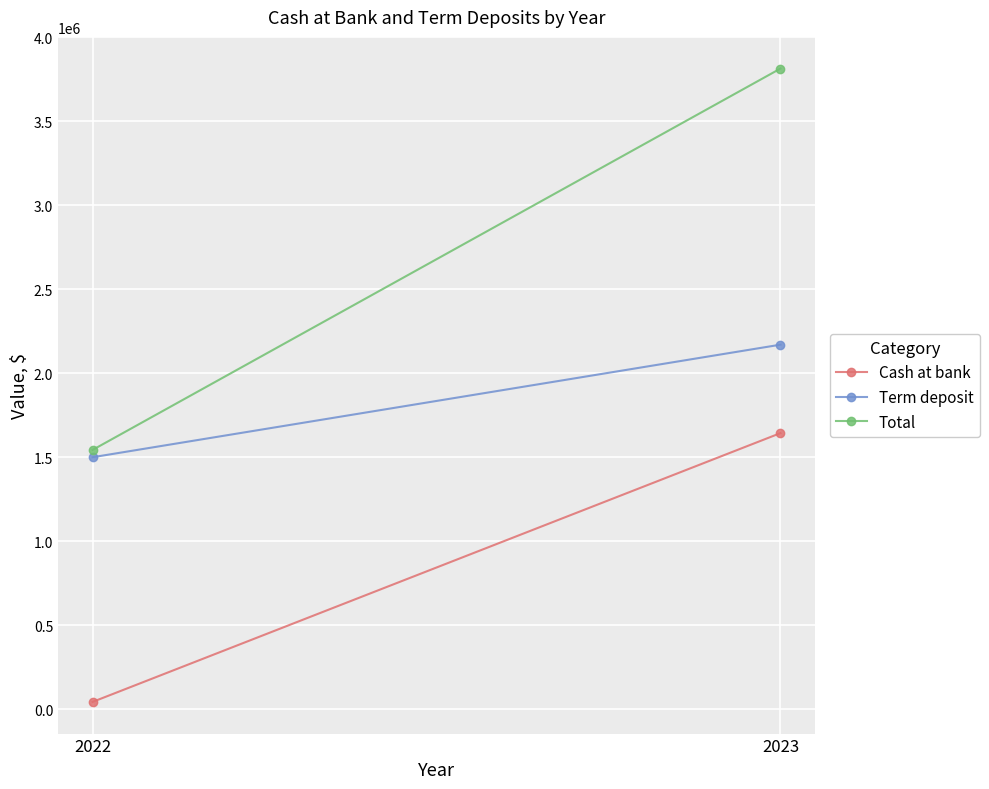

Count the number of data series in this chart.

3